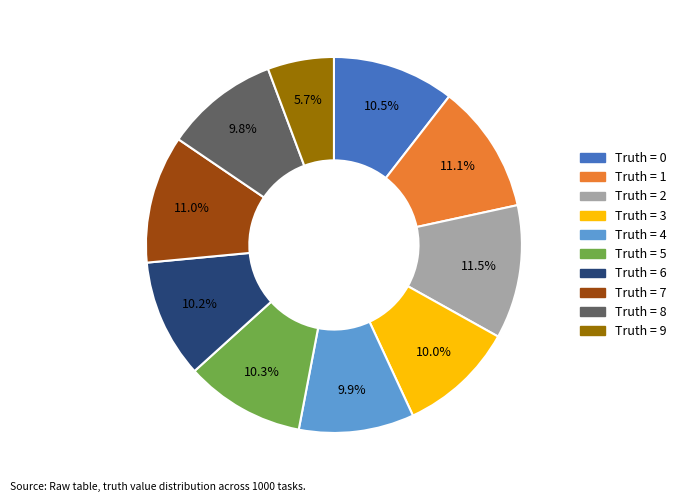

Does any single category account for the majority?

No